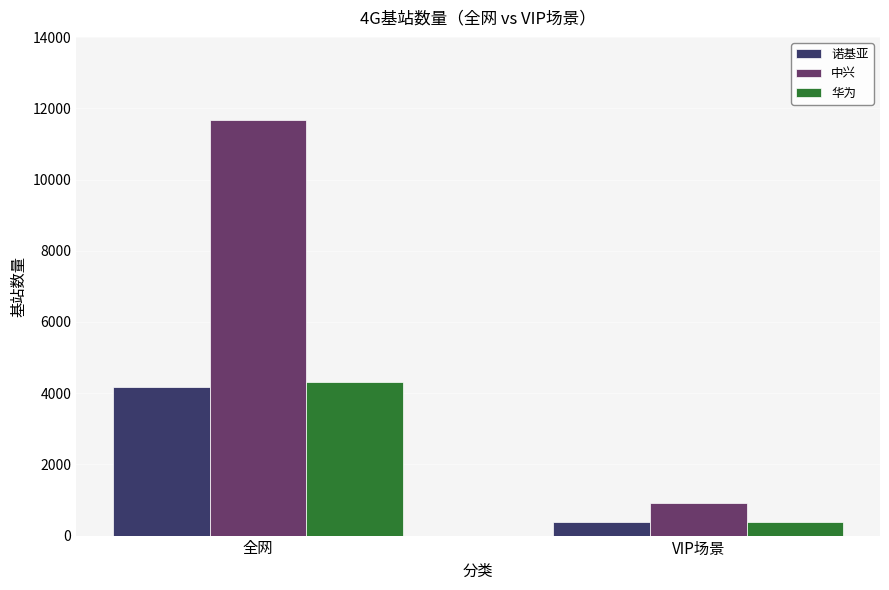

The 华为 series shows 376 at VIP场景. True or false?

True